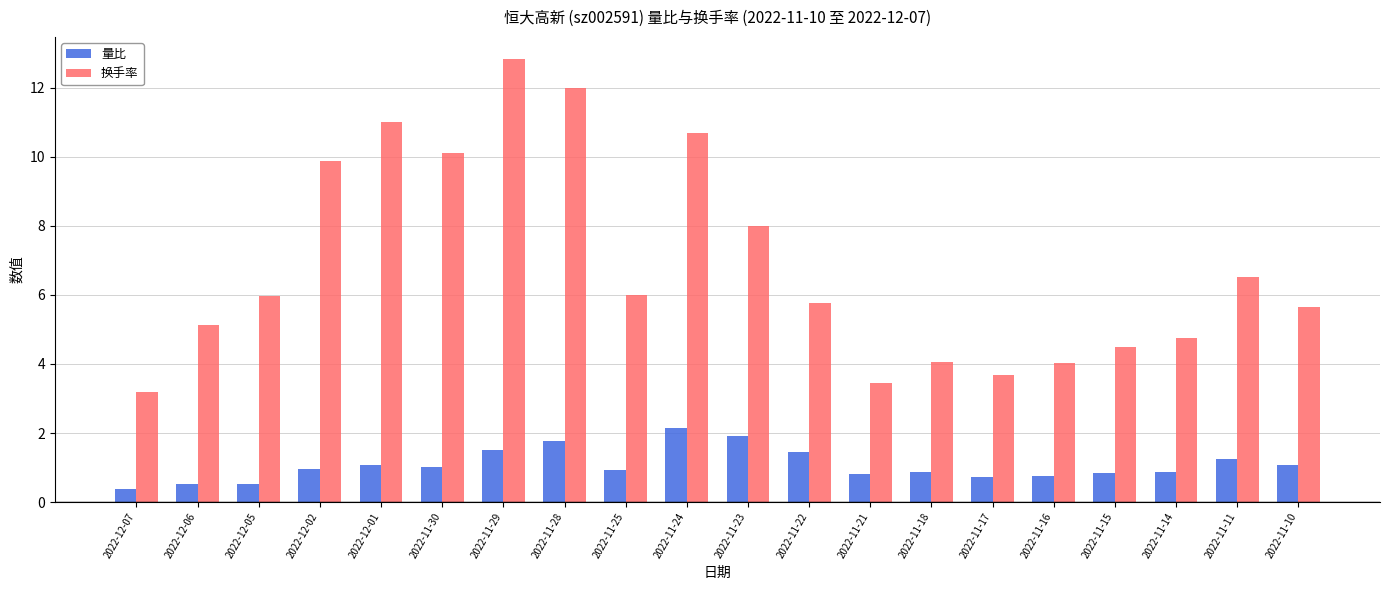

At 2022-12-06, list the series in order from smallest to largest.

量比, 换手率